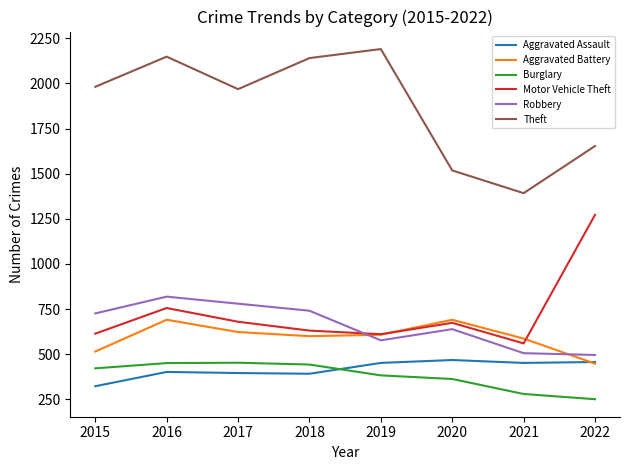

True or false: Burglary has a value of 251 at 2022.

True